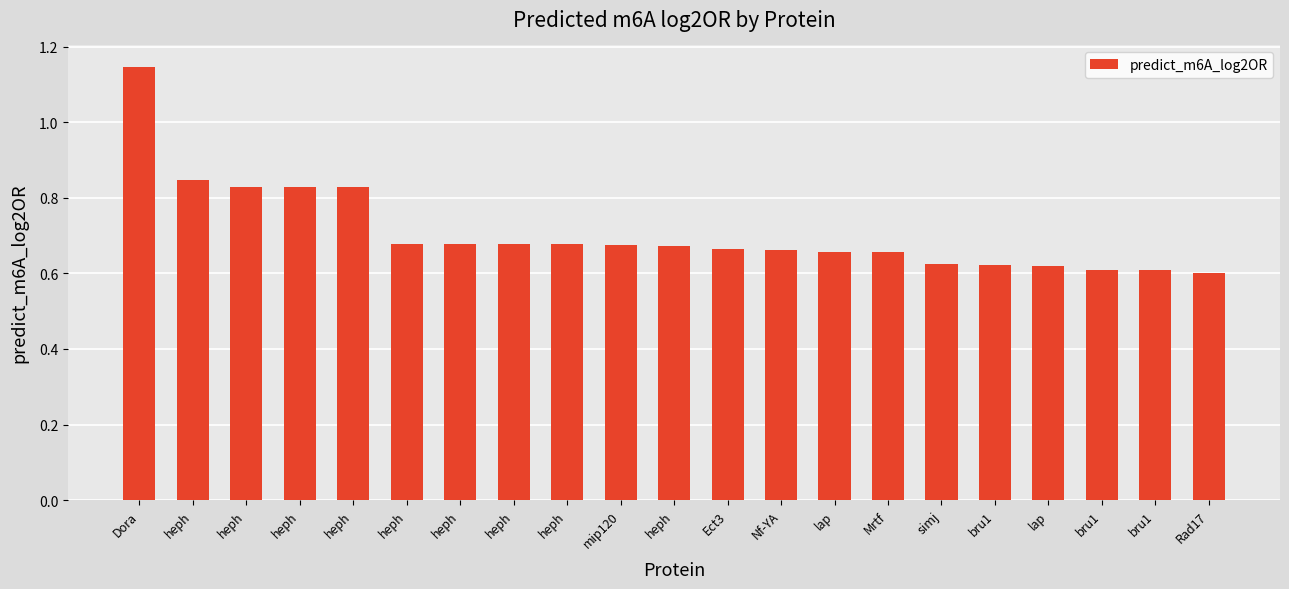

How many bars are there in total?

21